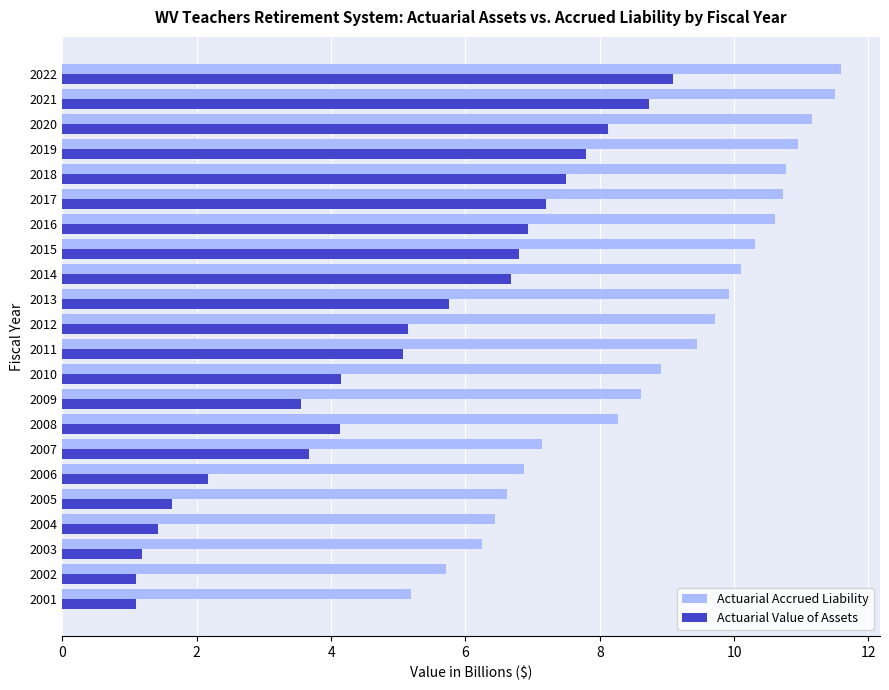

Which series has the largest range (max minus min)?

Actuarial Value of Assets